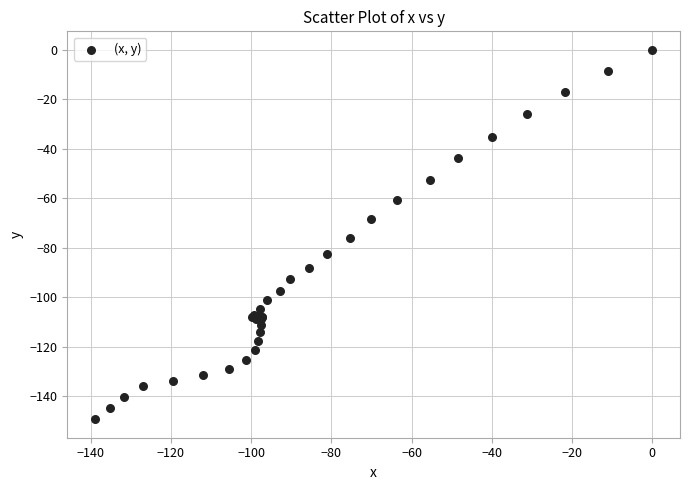

What Y value in the scatter plot is closest to -74?

-76.1